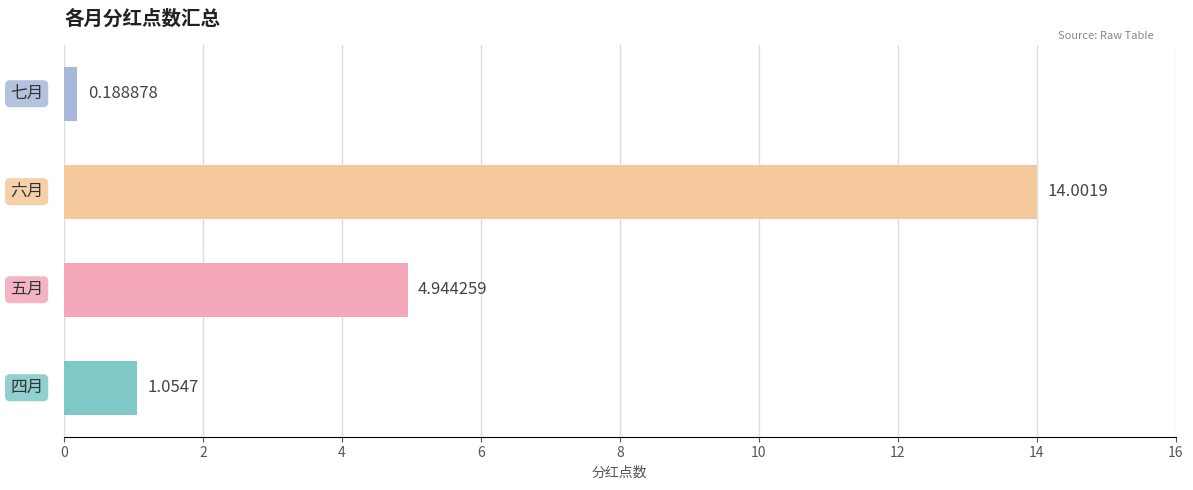

What is the maximum value shown in the chart?

14.0